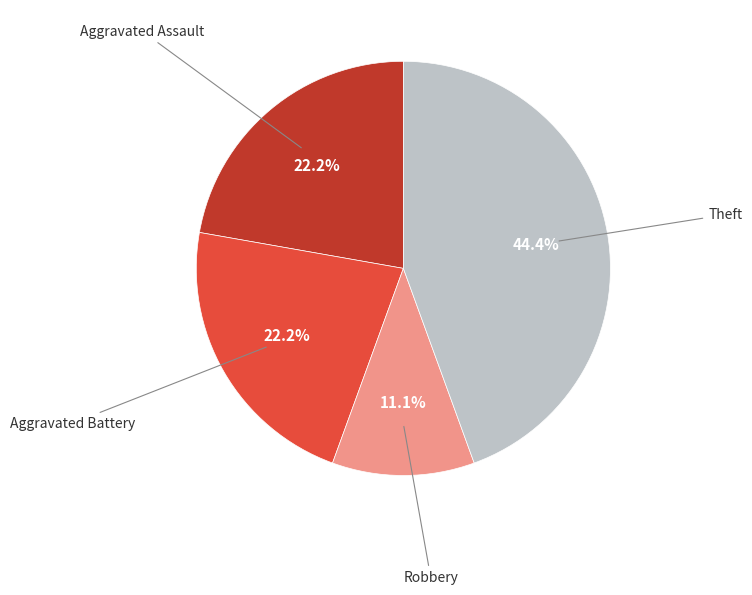

Which slice is the smallest?

Robbery